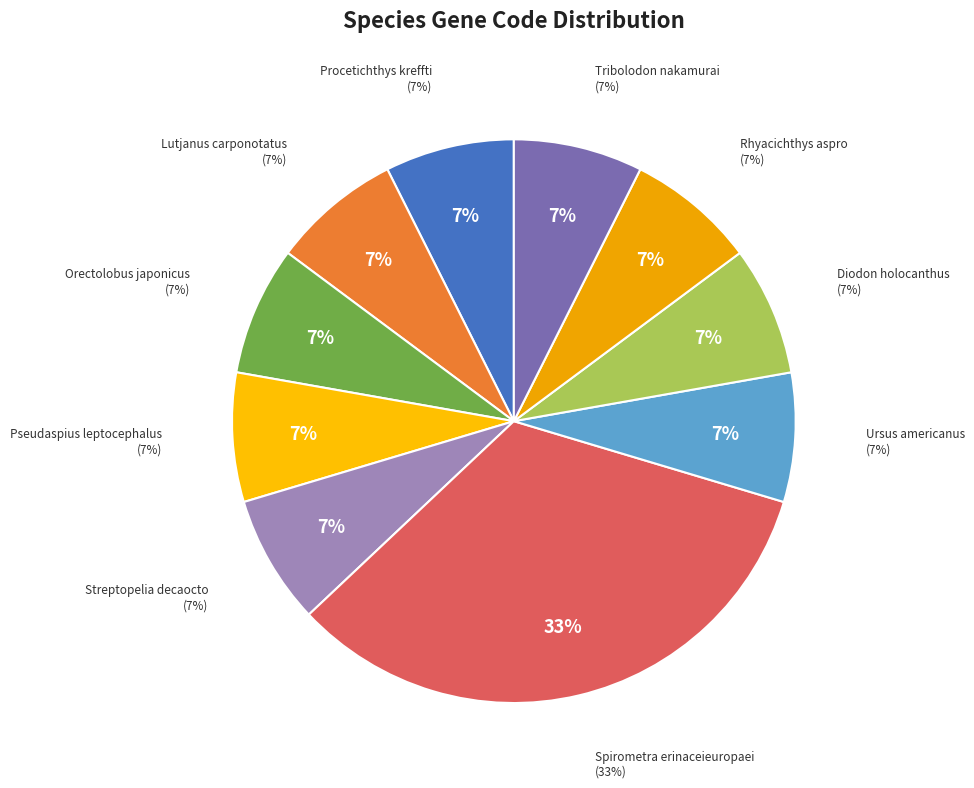

True or false: Streptopelia decaocto accounts for 7% of the total.

True